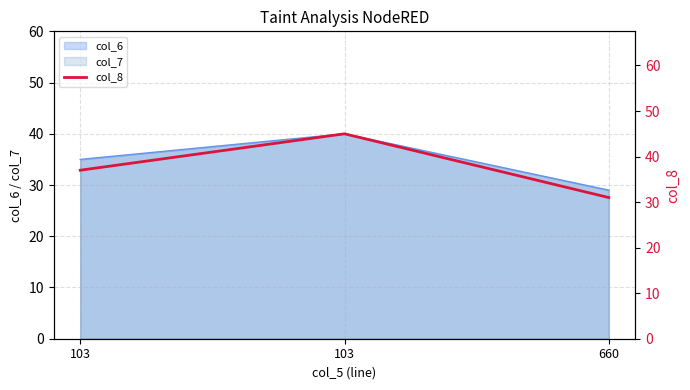

Which has a higher value, 660 or 103?

103